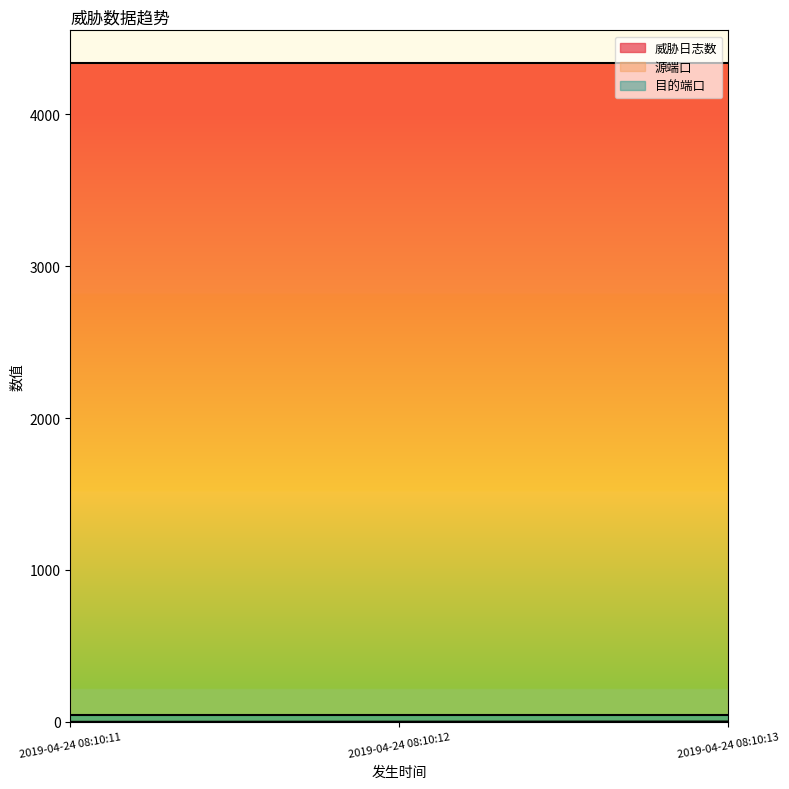

The 源端口 series shows 1384 at 2019-04-24 08:10:11. True or false?

False